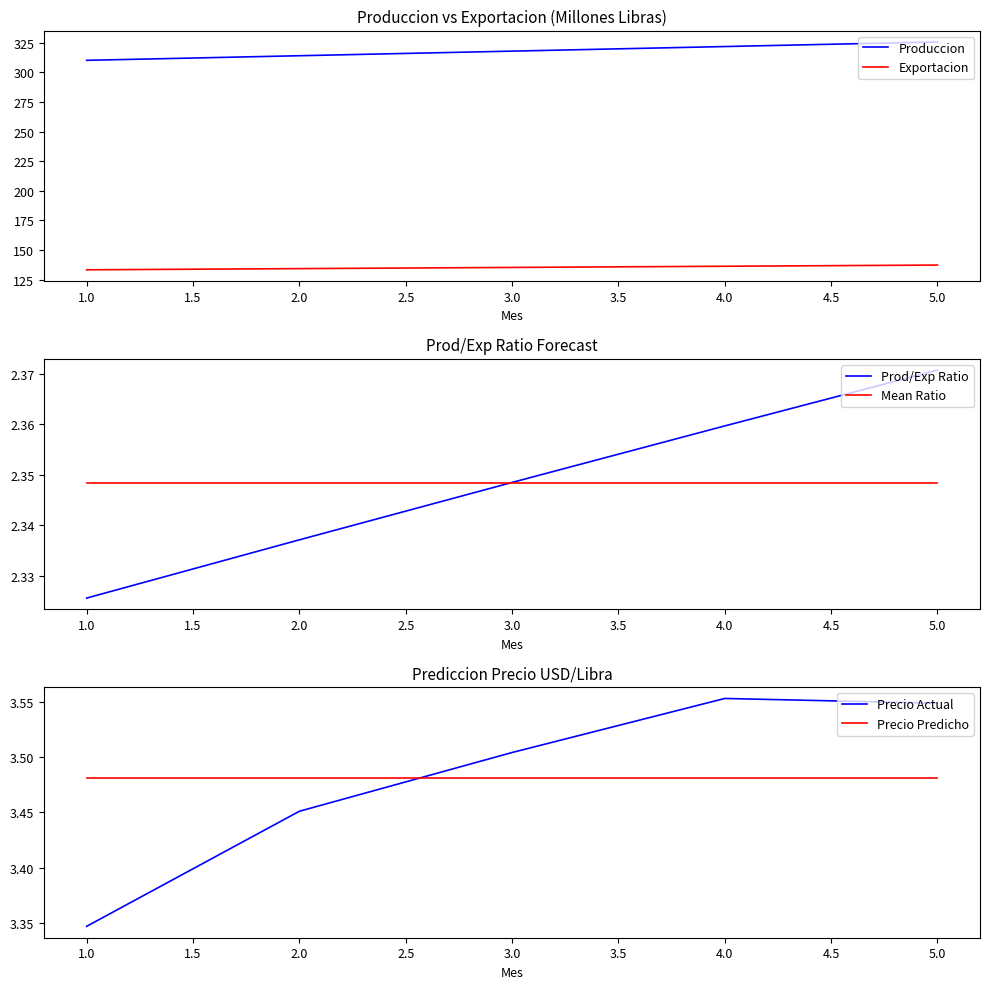

At which label is Precio Actual closest to 3?

1.0